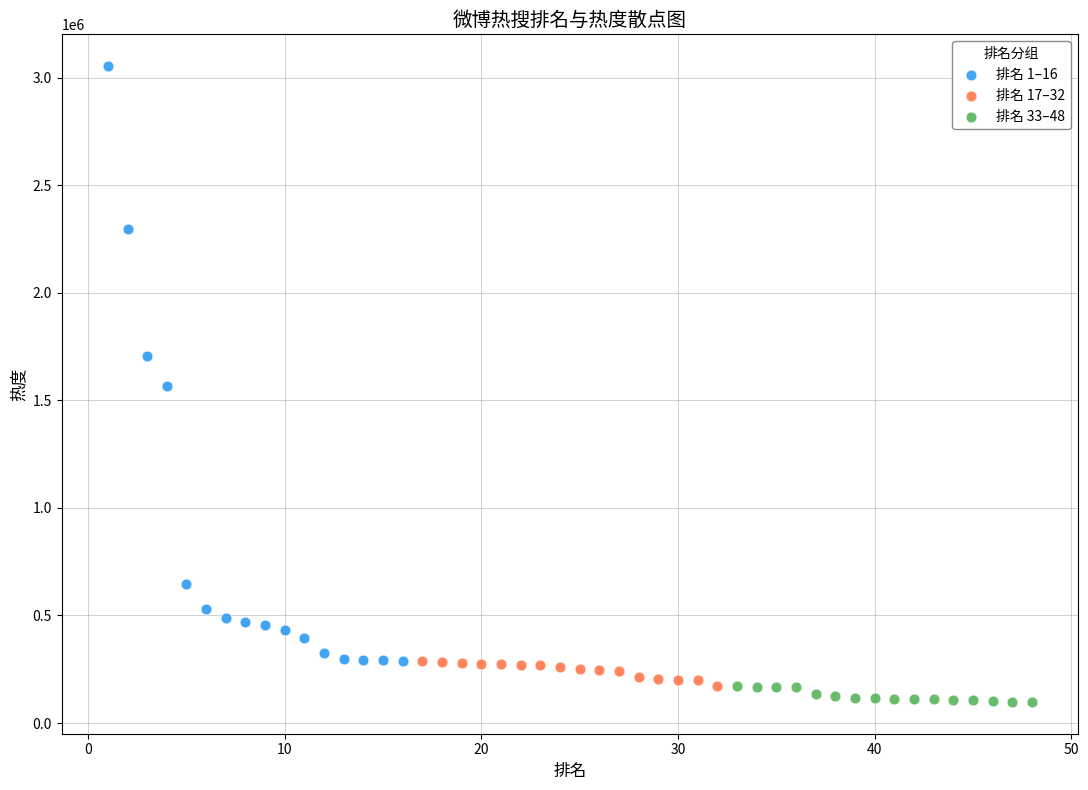

Which series has the widest spread of Y values?

排名 1–16